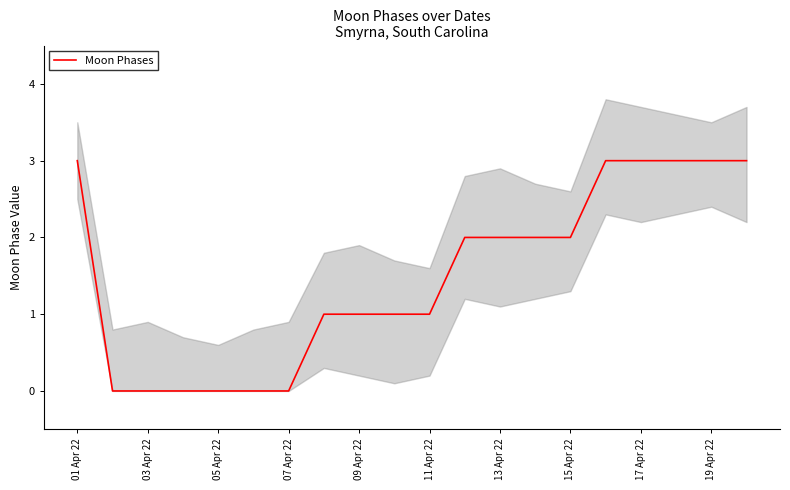

Is it true that Moon Phases equals 3 at 17 Apr 22?

True